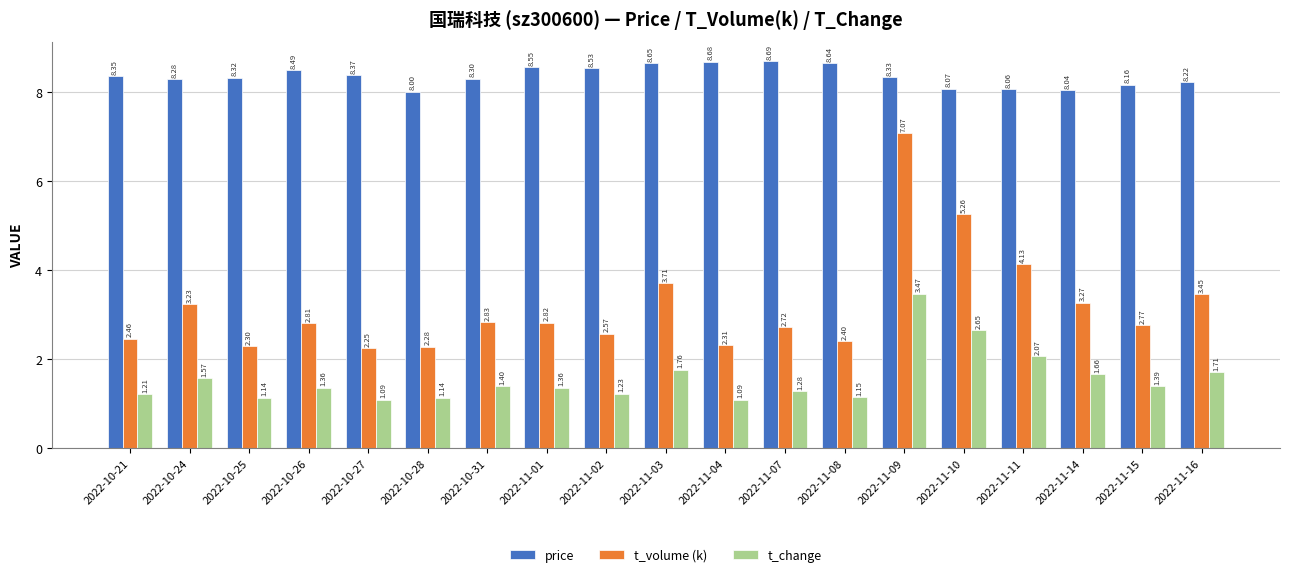

What is the value of the price bar at the 9th from the left?

8.5